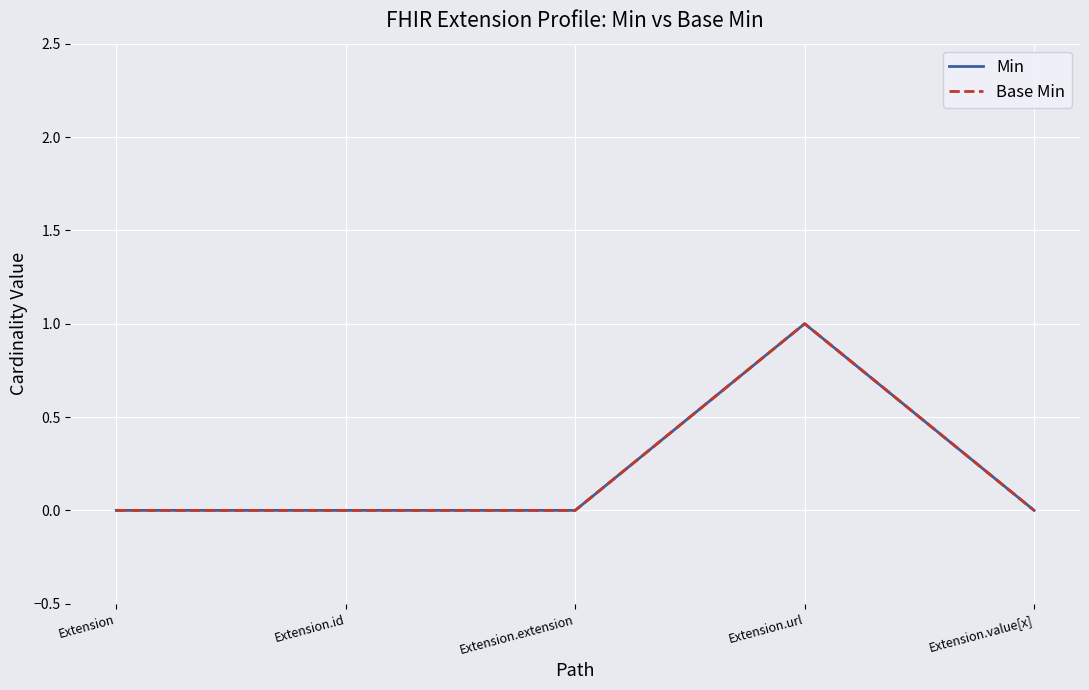

What position from the right is Extension?

5